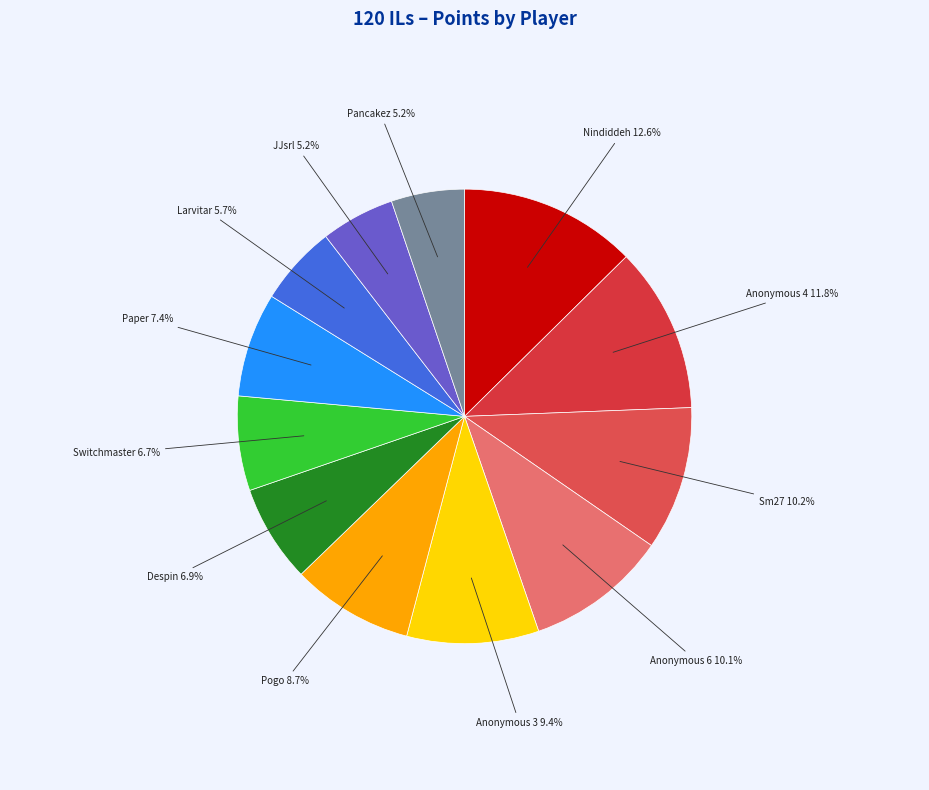

How many segments does this pie chart have?

12